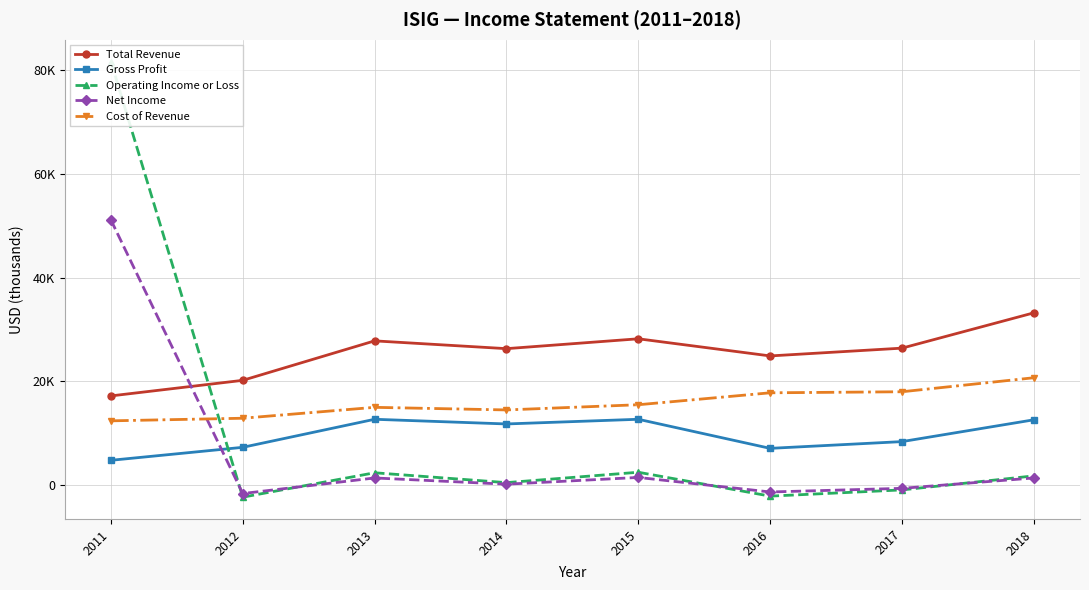

True or false: Net Income and Total Revenue intersect in this chart.

True